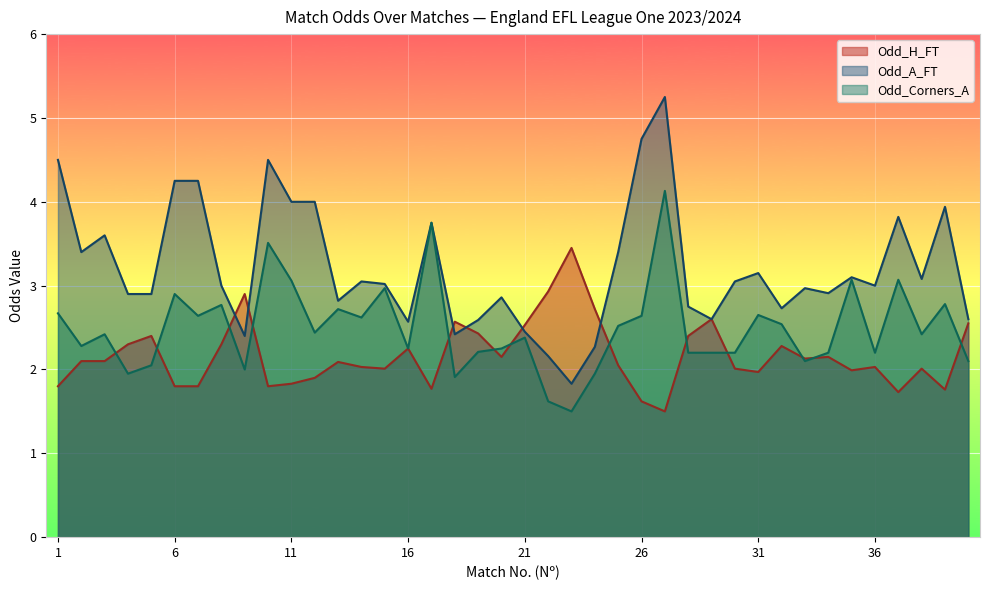

Rank the series by their maximum value, from lowest to highest.

Odd_H_FT, Odd_Corners_A, Odd_A_FT